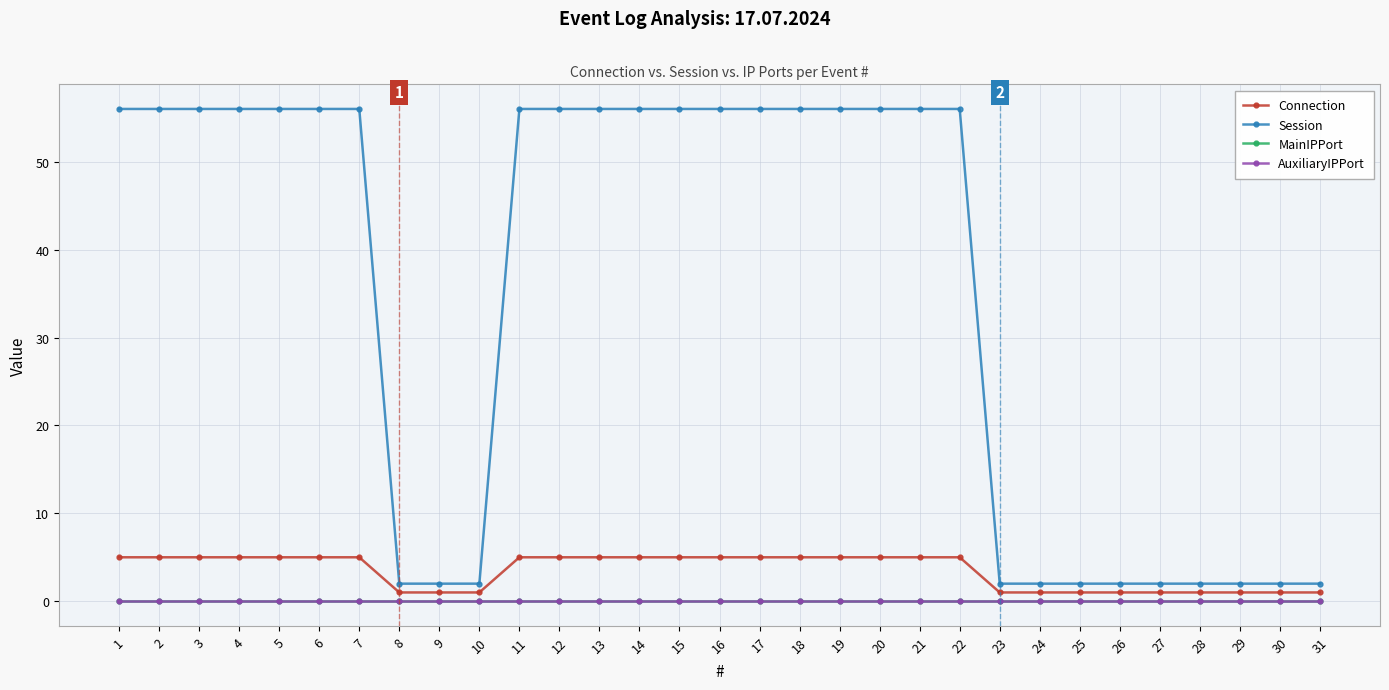

True or false: MainIPPort and Connection cross at least once.

False